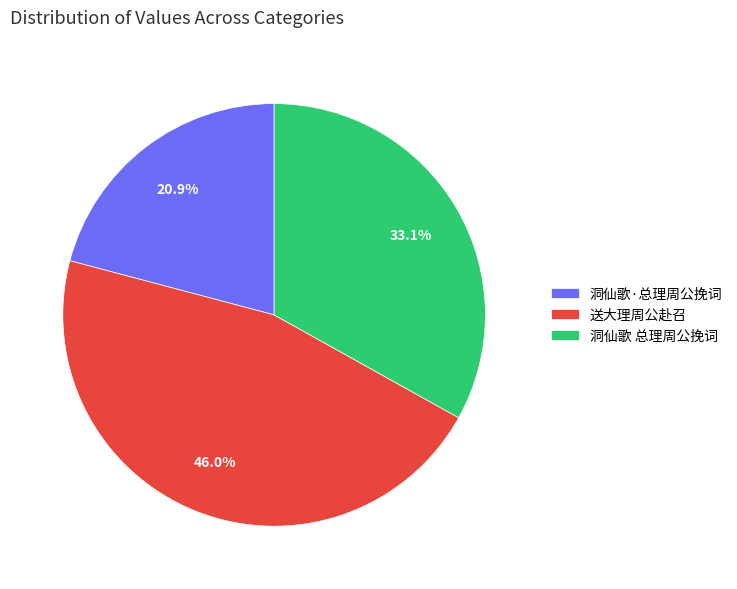

What is the largest slice in the pie chart?

送大理周公赴召